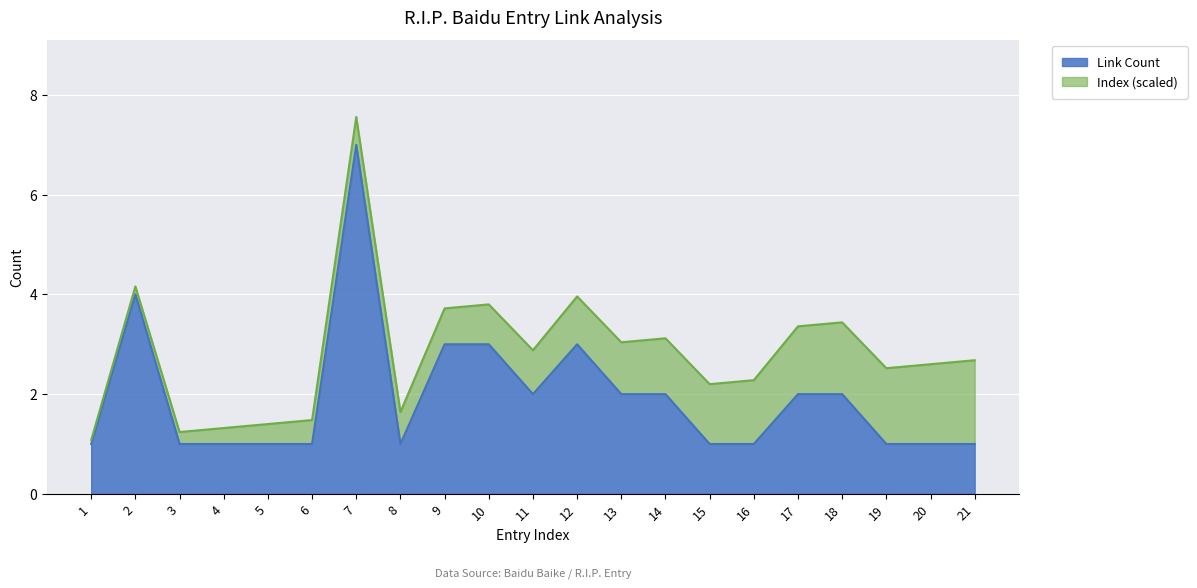

Read the Link Count value at 9.

3.0